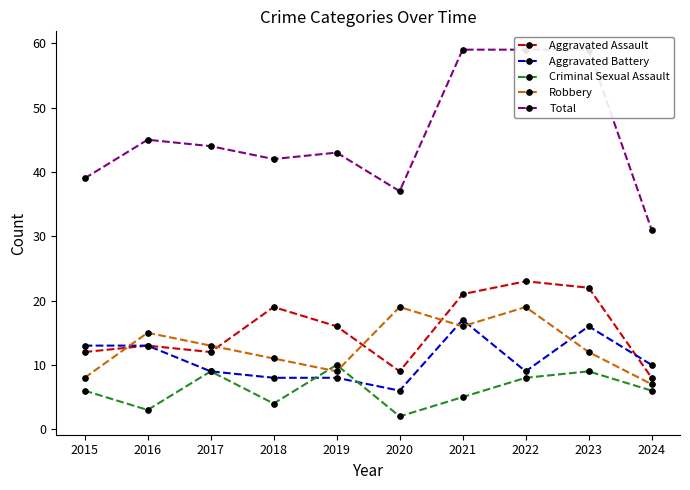

Where is the first local maximum for Aggravated Battery?

2021